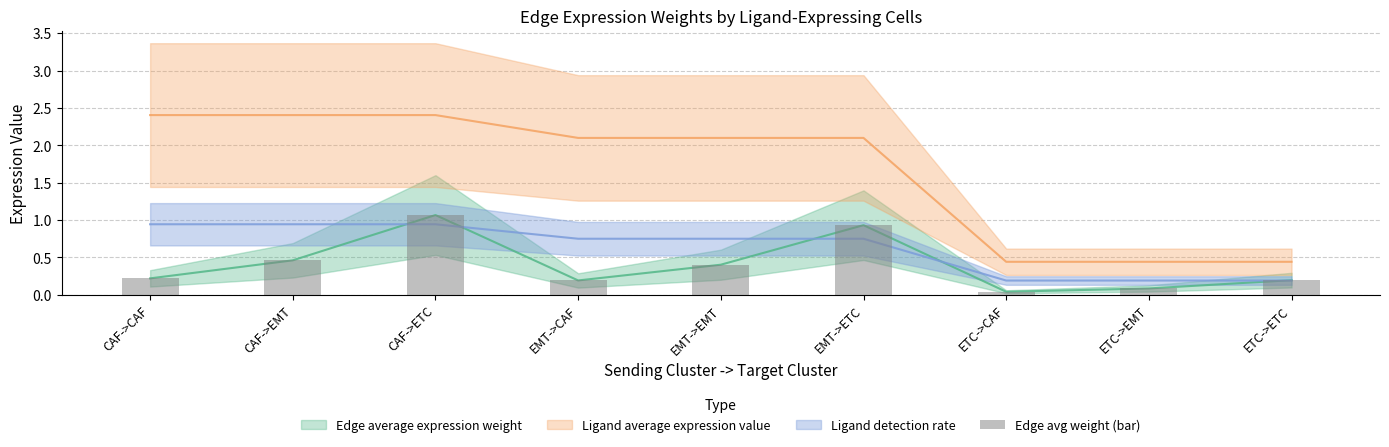

Does the chart contain stacked bars?

No